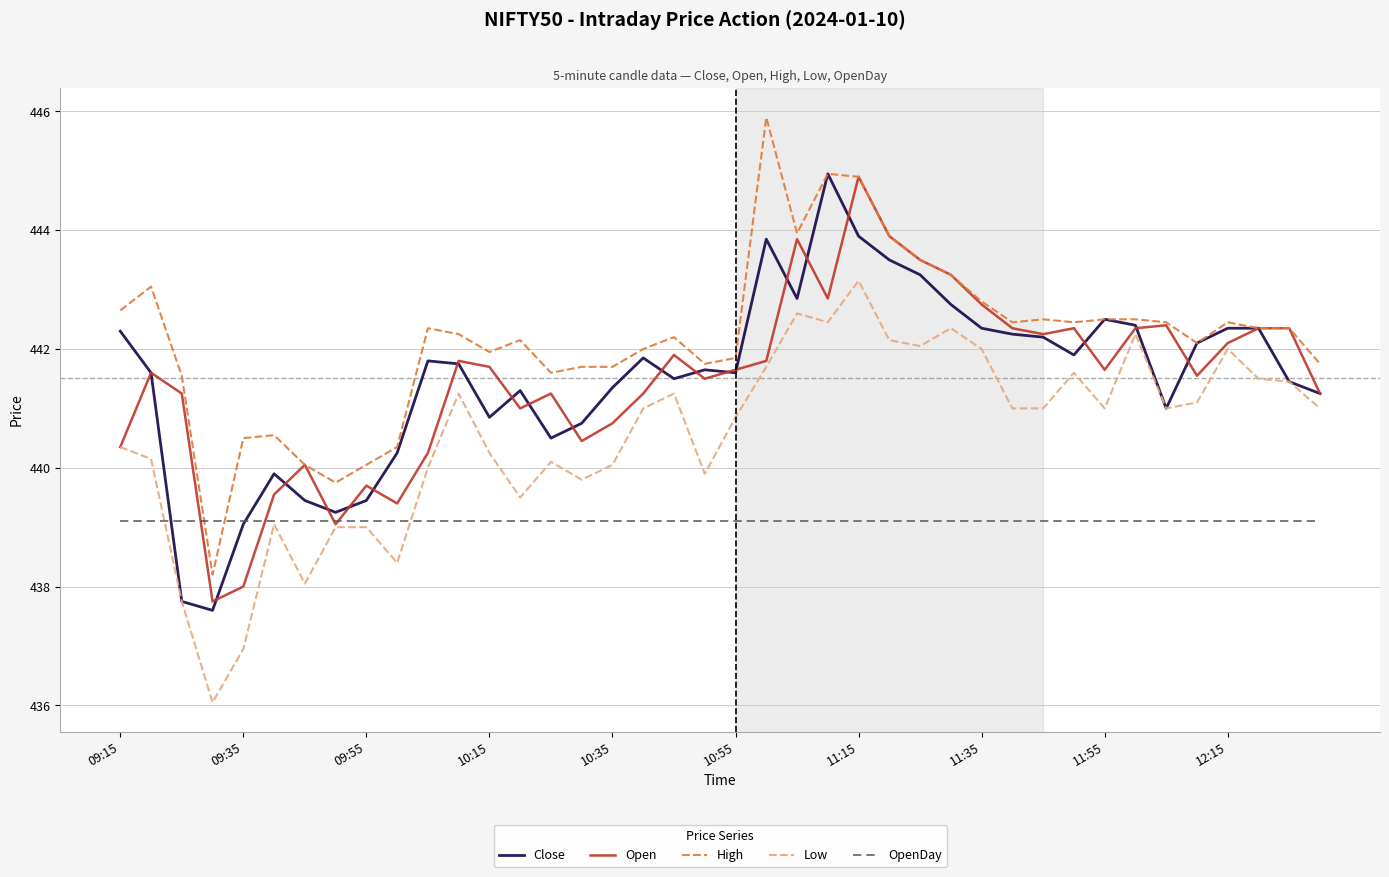

What is the greatest value displayed?

445.9